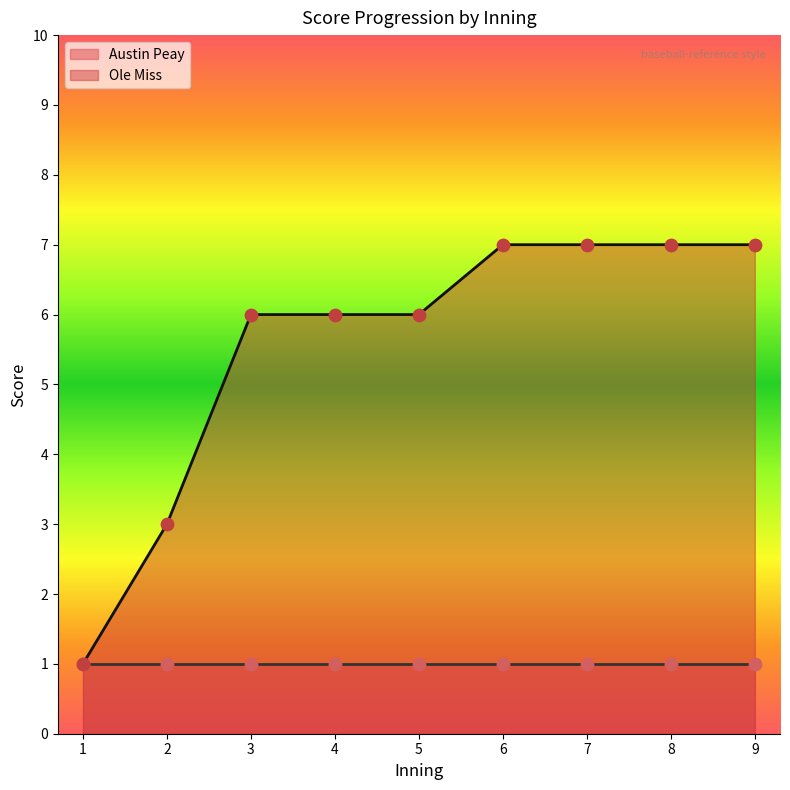

What is the approximate value of Ole Miss at 2?

3